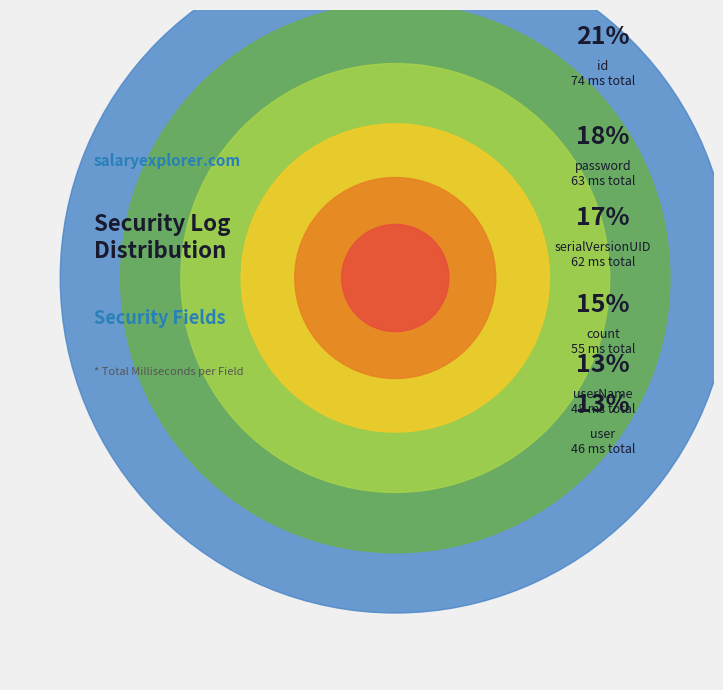

Approximately how many times larger is the value at password compared to userName?

1.3